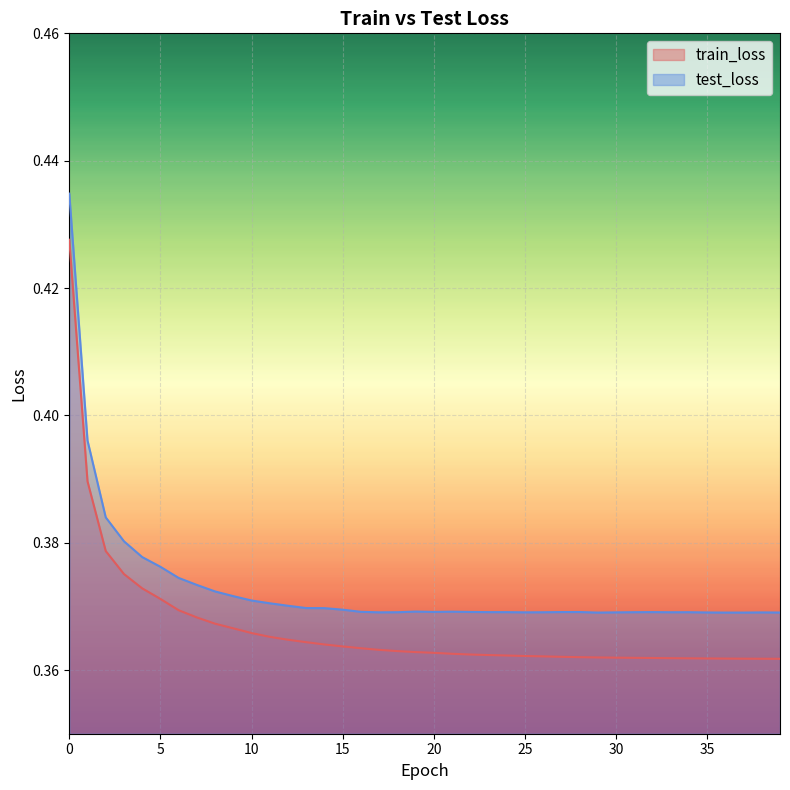

Which series changed the most between 8 and 12?

train_loss